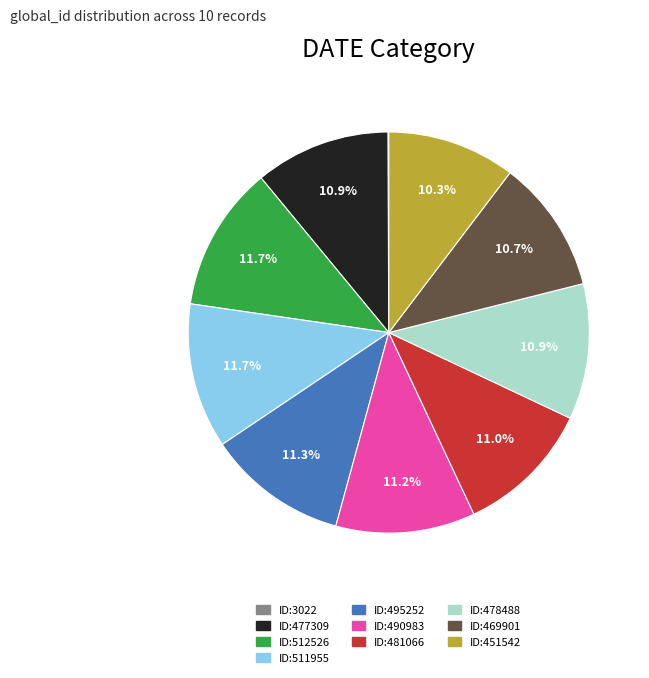

Approximately how many times larger is the value at ID:495252 compared to ID:478488?

1.0